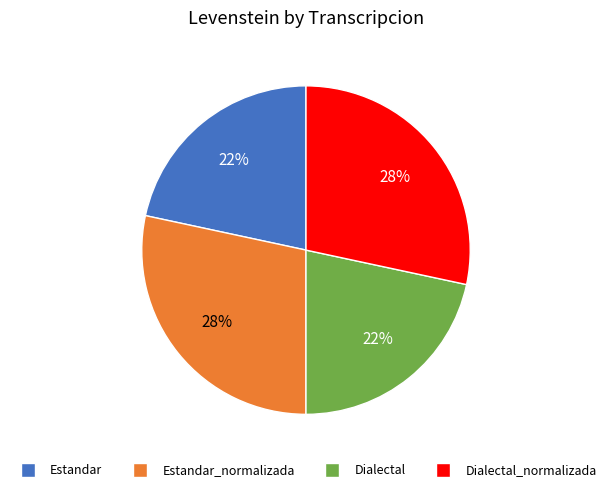

Is there a majority slice in this chart?

No